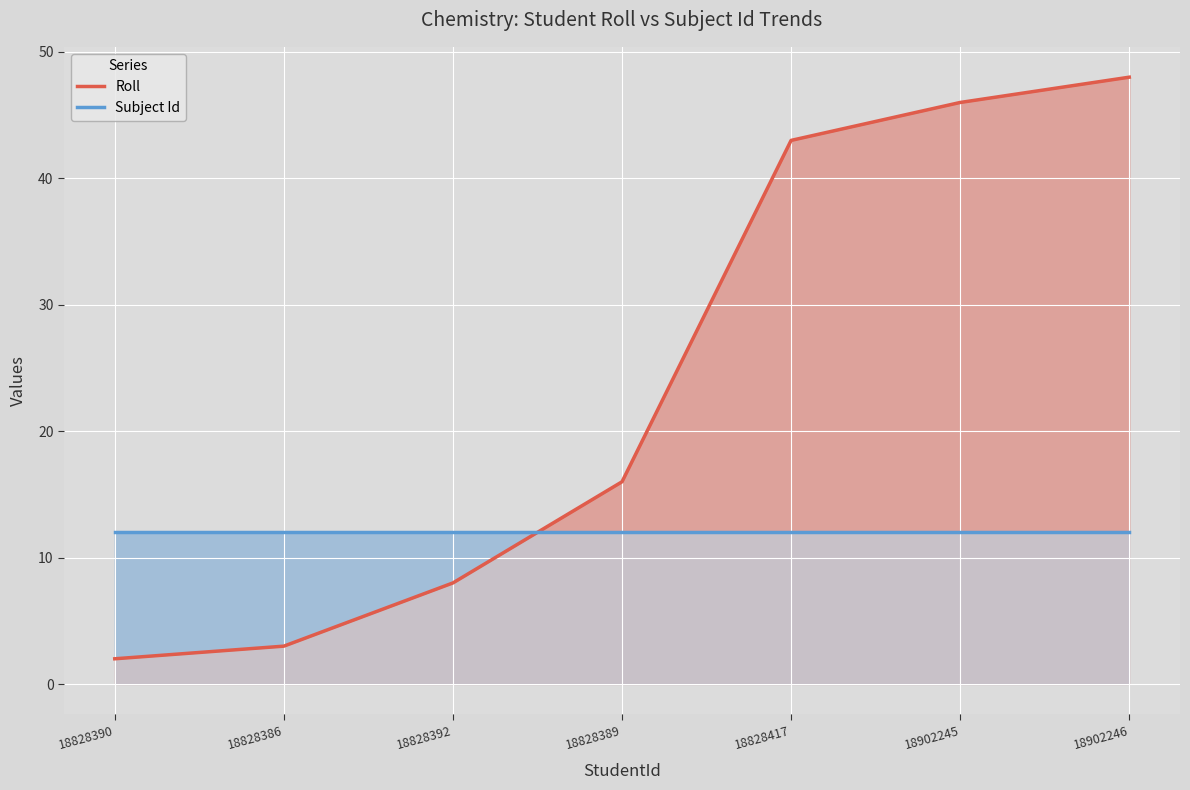

What is the maximum value for Roll?

48